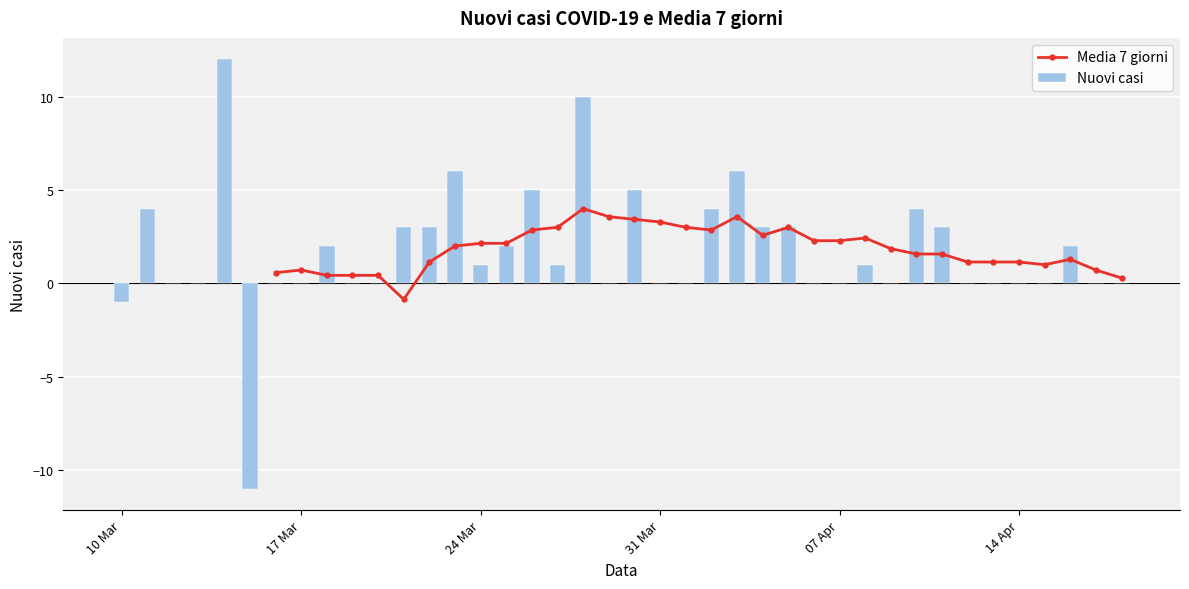

What is the difference between the maximum and minimum values in the Nuovi casi series?

23.0